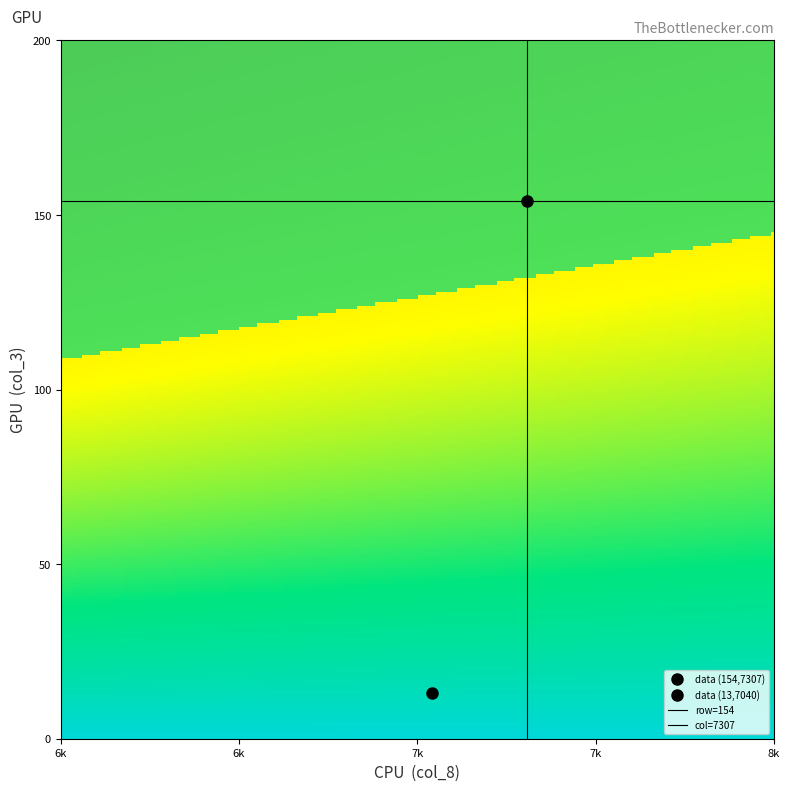

What is the difference between the 13 values at 1 and 0?

267